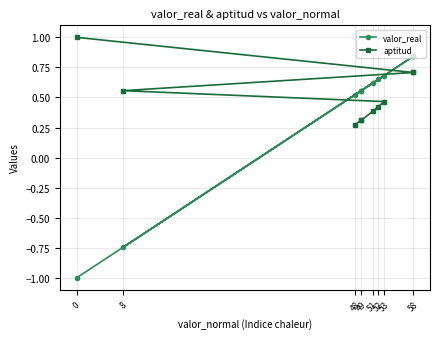

How many times do valor_real and aptitud cross each other?

3